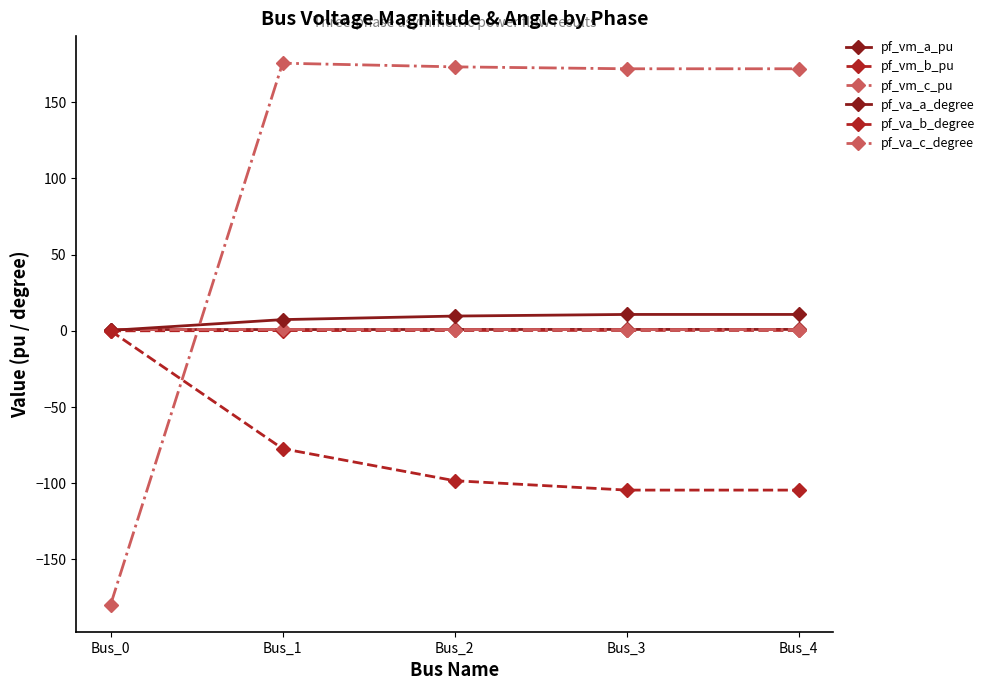

Count the number of categories in the chart.

5